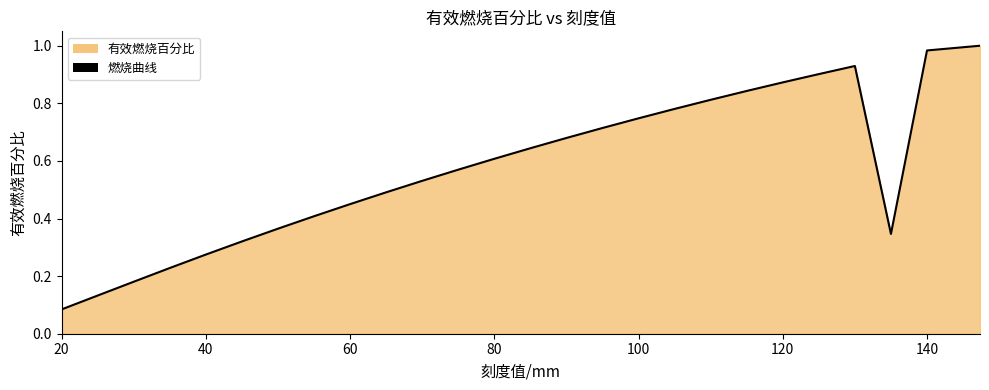

Count the number of data series in this chart.

1